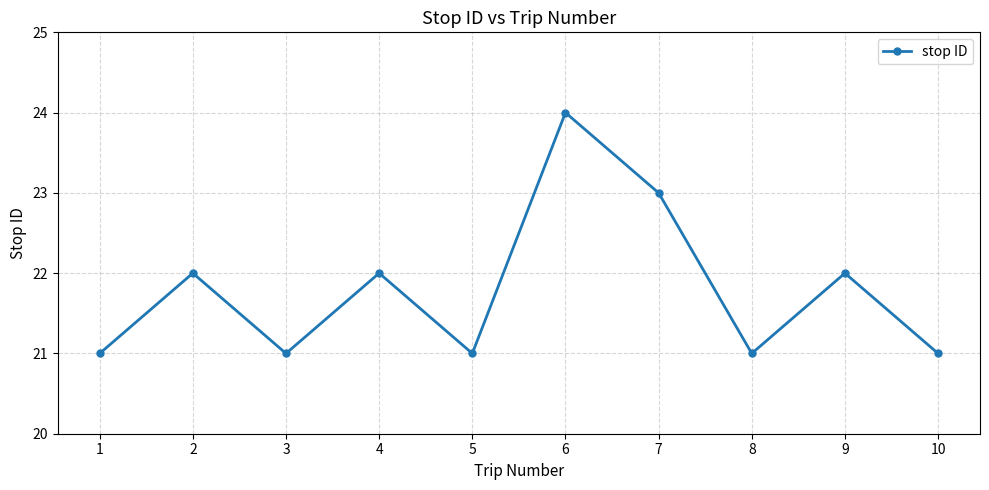

The value at 8 is 9. True or false?

False